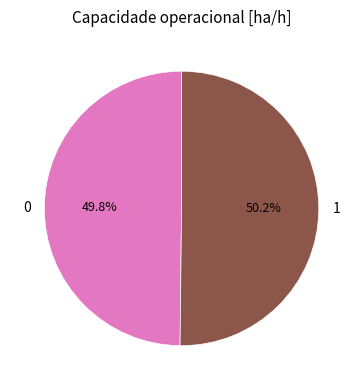

To the nearest percent, what percentage of the pie is 1?

50%